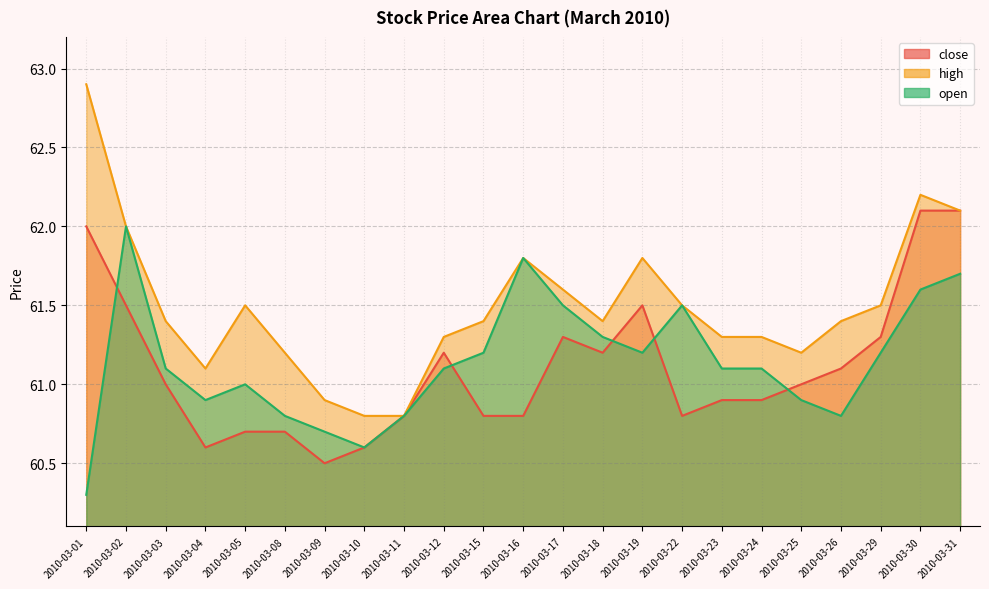

Between 2010-03-02 and 2010-03-12, which series saw the biggest shift?

open